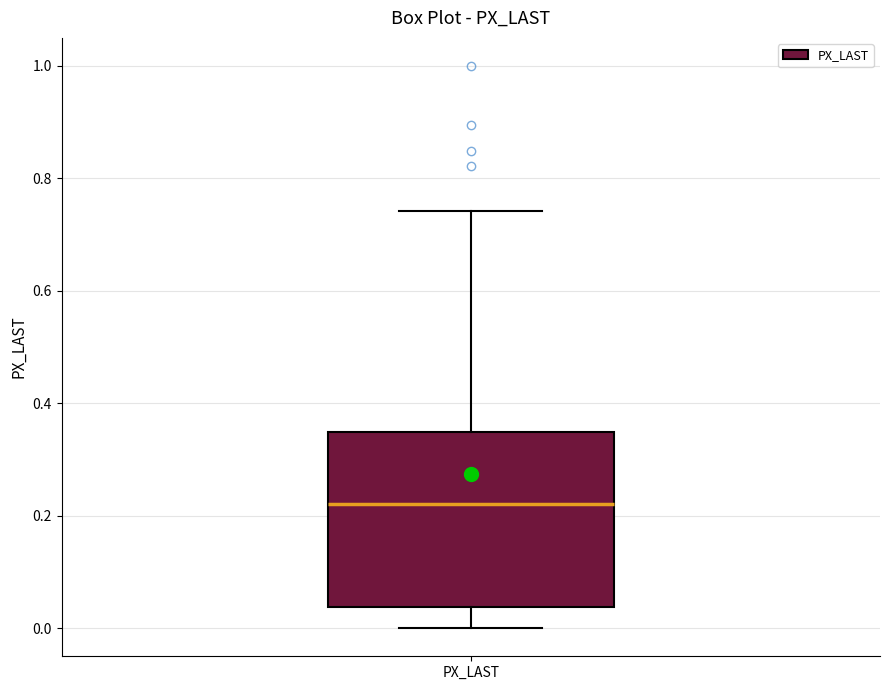

Transcribe this box plot: give where the median line is, the range the box spans, and where the two whiskers end, as read against the y-axis. The values are not printed on the chart, so give them approximately, as read against the axis.

median 0.22, box 0.04 to 0.34, whiskers 0.00 to 0.74